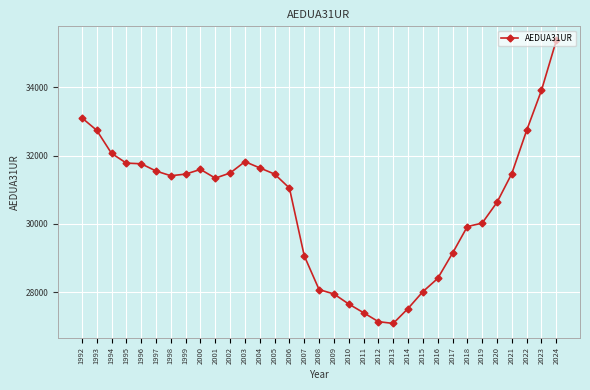

What is the difference between the second highest and minimum values?

6831